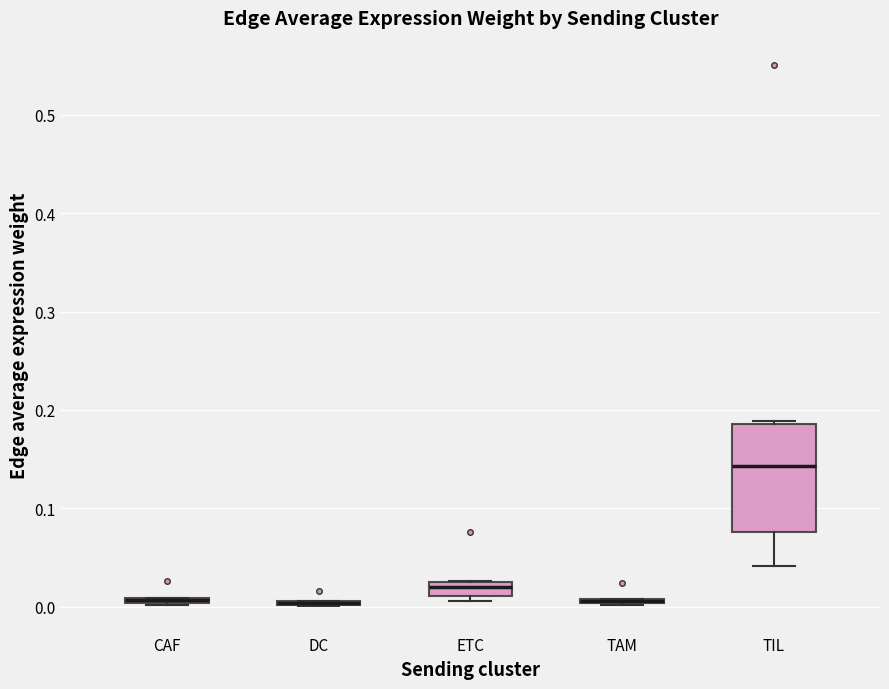

Which box is the tallest, from its lower edge to its upper edge?

TIL